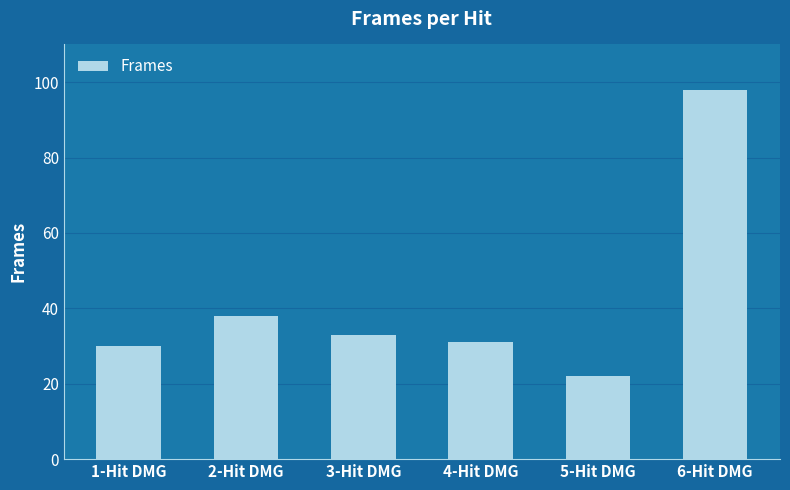

What position from the left is 1-Hit DMG?

1